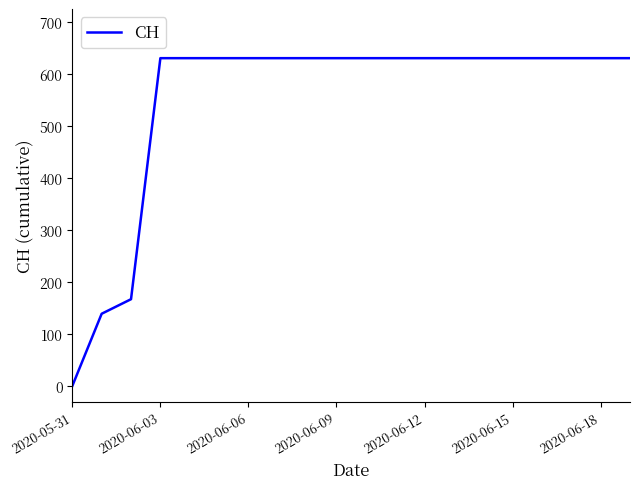

What is the greatest value displayed?

631